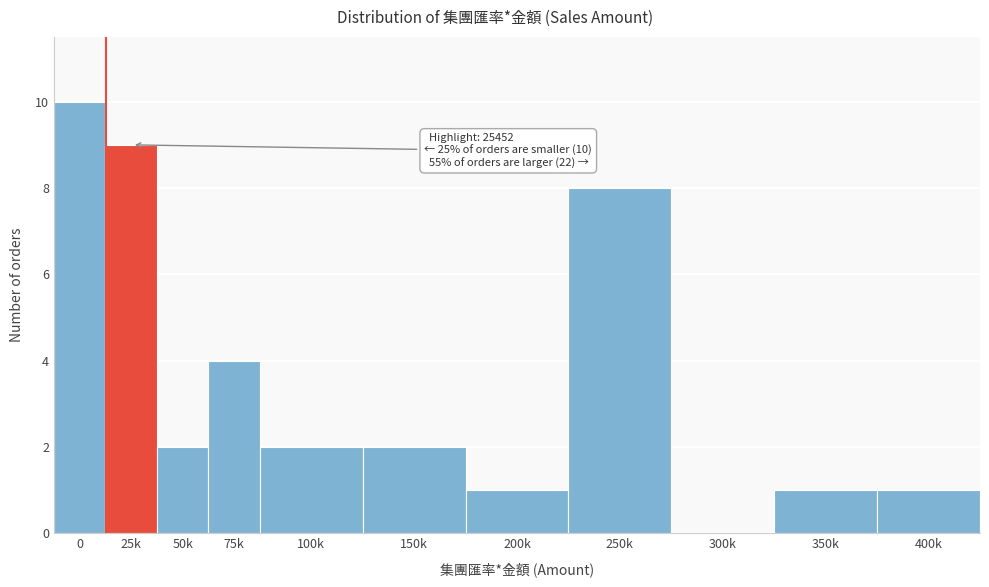

Reading left to right, what are all the values shown in this chart?

0=10	25k=9	50k=2	75k=4	100k=2	150k=2	200k=1	250k=8	300k=0	350k=1	400k=1